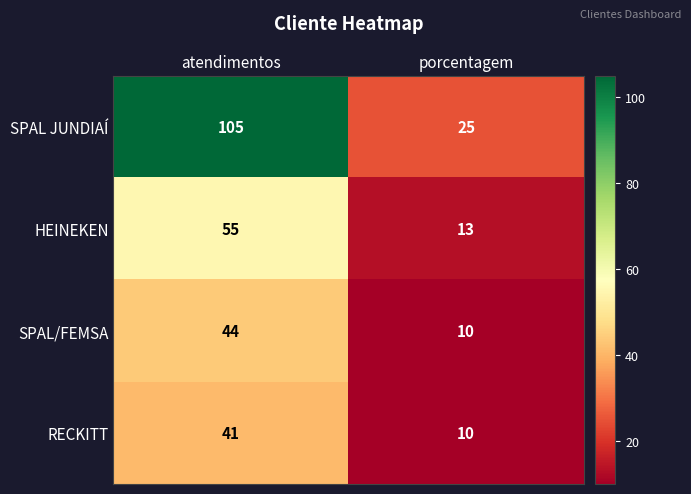

Which series has the largest total across all categories?

SPAL JUNDIAÍ